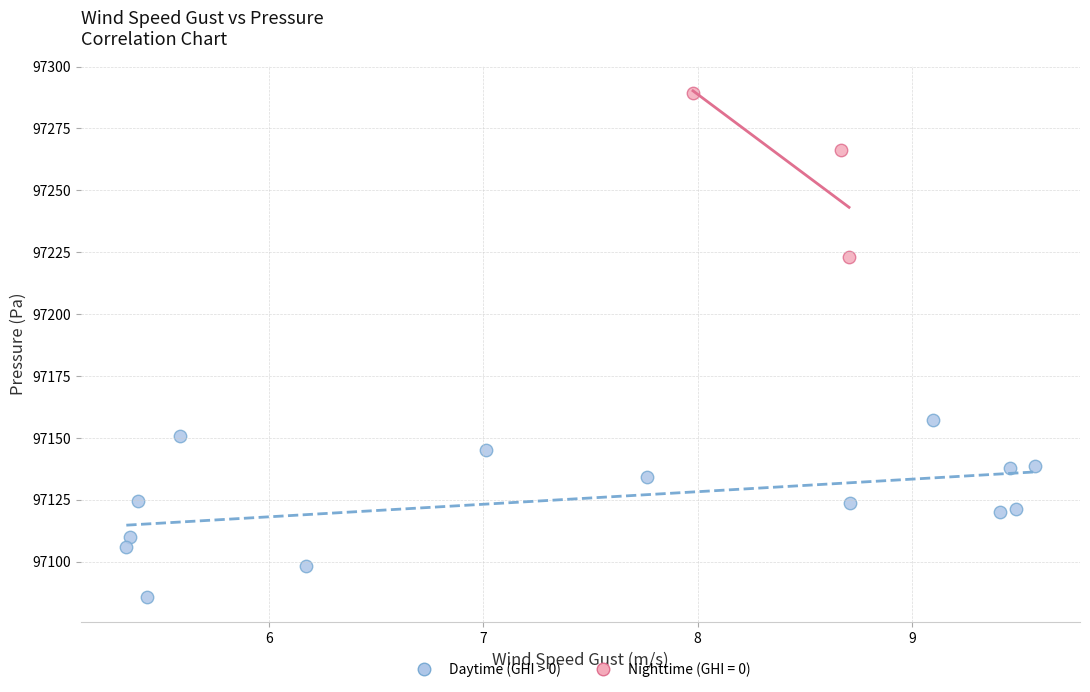

Which series reaches the maximum Y coordinate?

Nighttime (GHI = 0)